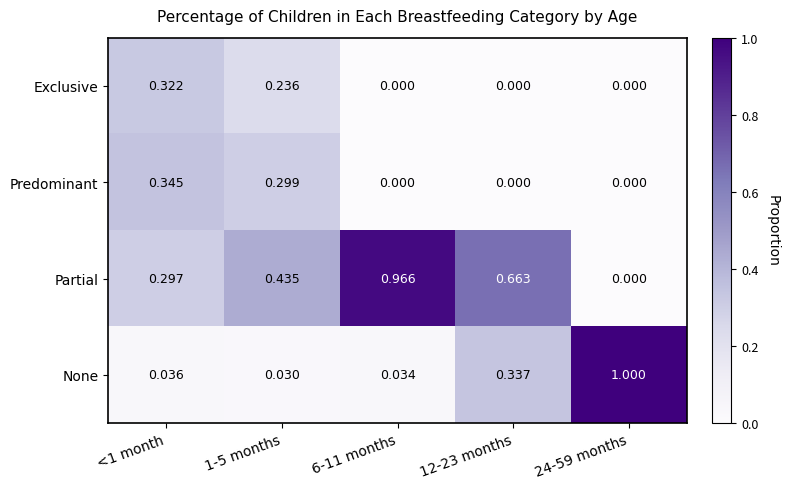

Between <1 month and 6-11 months, which series saw the biggest shift?

Partial